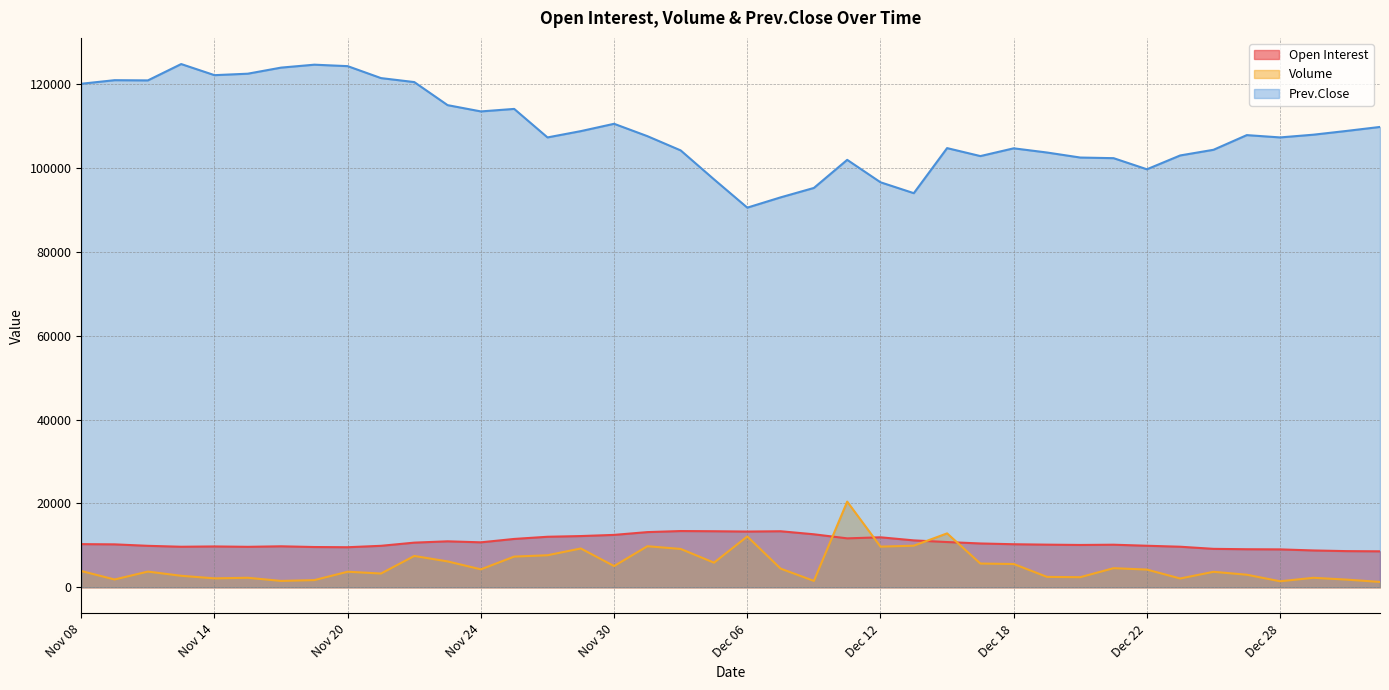

What position from the left is Nov 29?

16